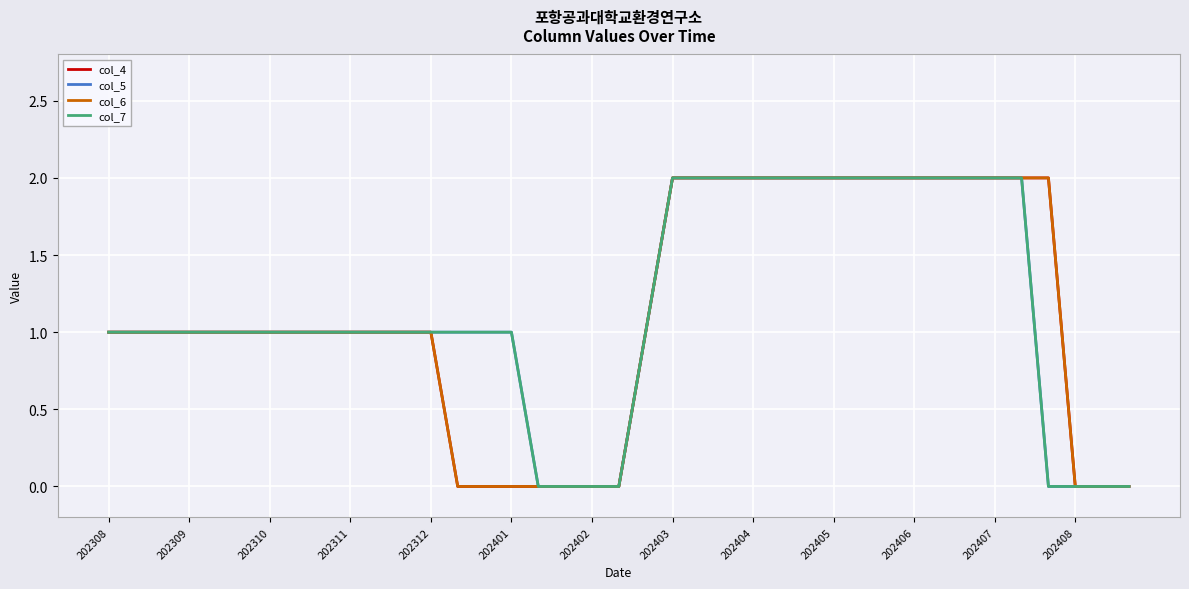

Reading right to left, list all the values displayed in this chart.

col_4: 0	0	0	2	2	2	2	2	2	2	2	2	2	2	2	2	2	2	1	0	0	0	0	0	0	0	1	1	1	1	1	1	1	1	1	1	1	1	1
col_5: 0	0	0	0	2	2	2	2	2	2	2	2	2	2	2	2	2	2	1	0	0	0	0	1	1	1	1	1	1	1	1	1	1	1	1	1	1	1	1
col_6: 0	0	0	2	2	2	2	2	2	2	2	2	2	2	2	2	2	2	1	0	0	0	0	0	0	0	1	1	1	1	1	1	1	1	1	1	1	1	1
col_7: 0	0	0	0	2	2	2	2	2	2	2	2	2	2	2	2	2	2	1	0	0	0	0	1	1	1	1	1	1	1	1	1	1	1	1	1	1	1	1